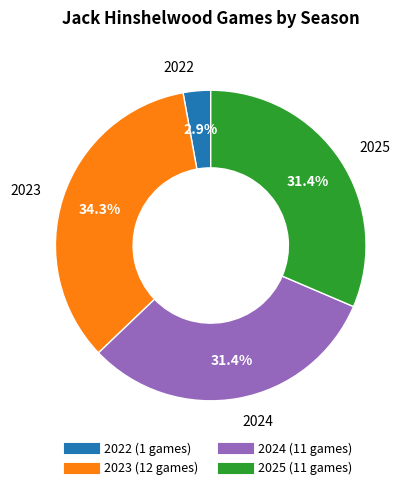

Which category has the smallest portion of the pie?

2022